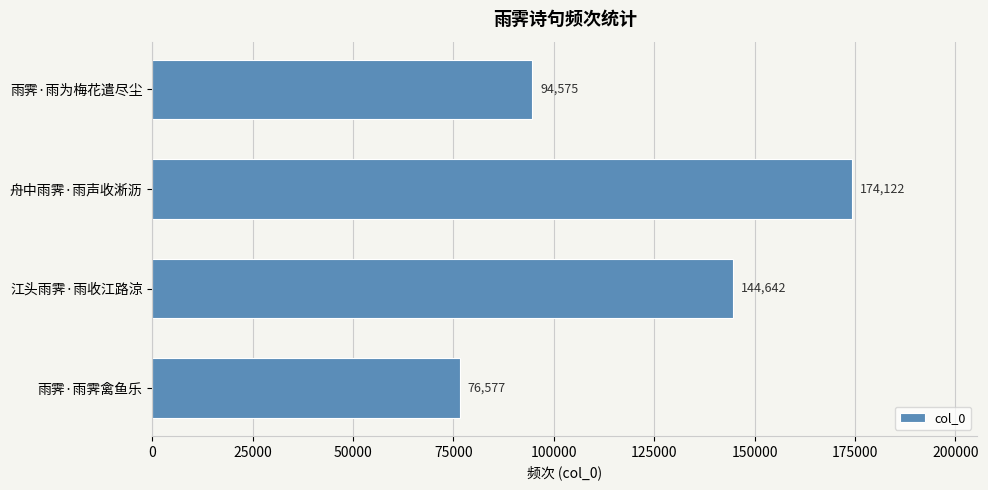

The value at 雨霁·雨霁禽鱼乐 is 76577. True or false?

True